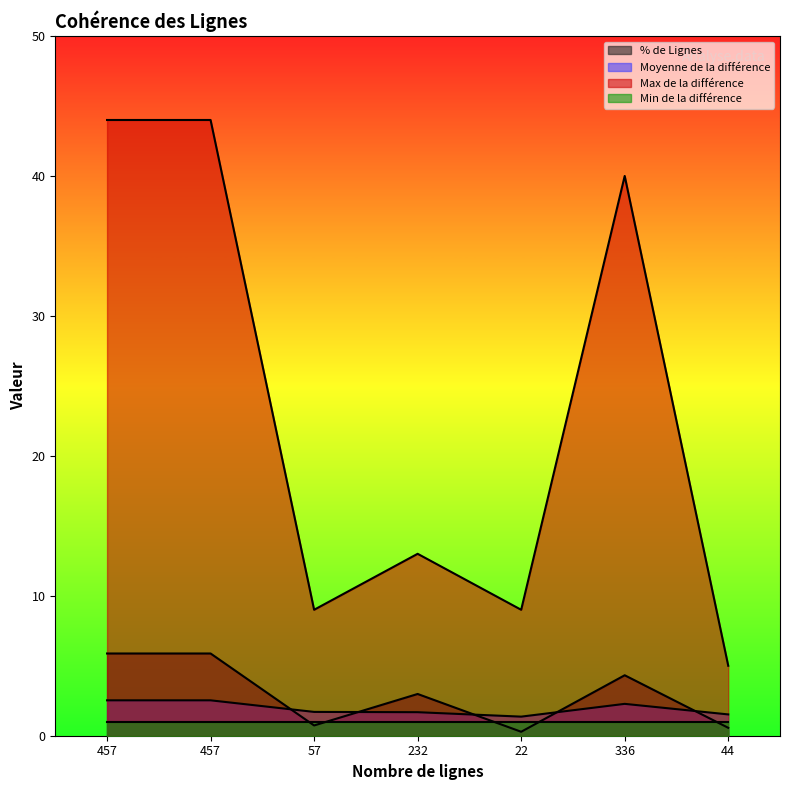

The % de Lignes series shows 1.3 at 336. True or false?

False